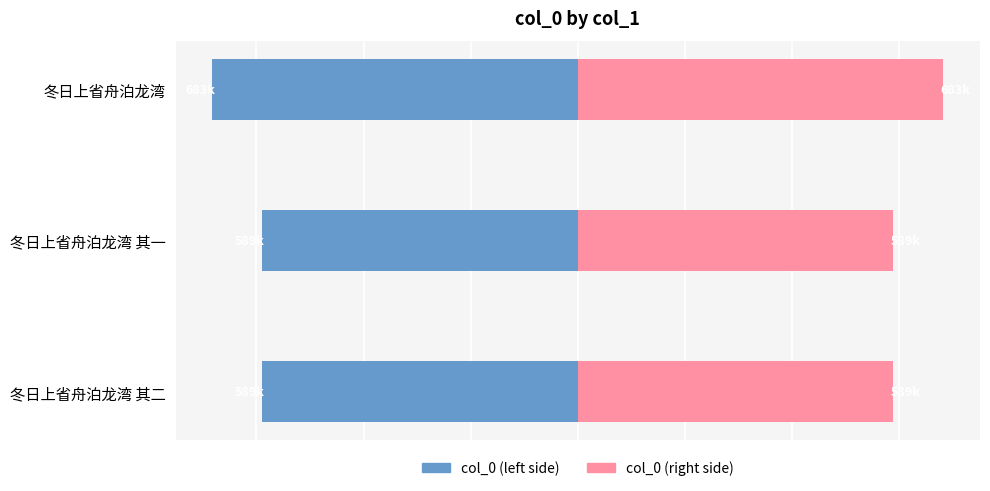

Which series has the widest spread of values?

col_0 (left)